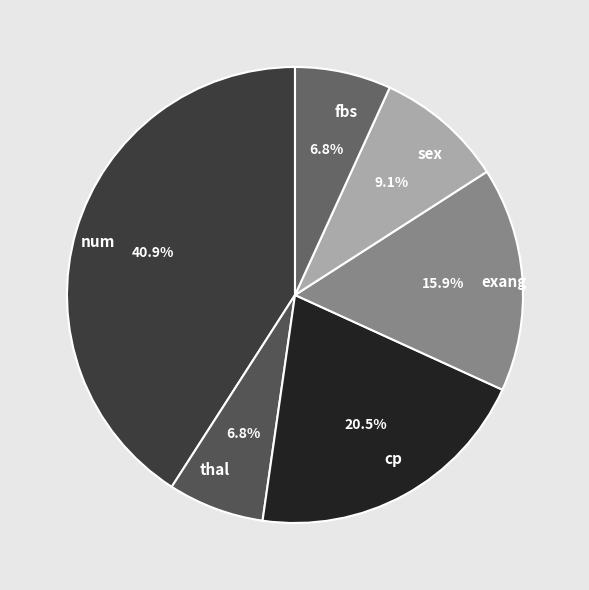

To the nearest percent, what is the difference between the num and exang slice percentages?

25%